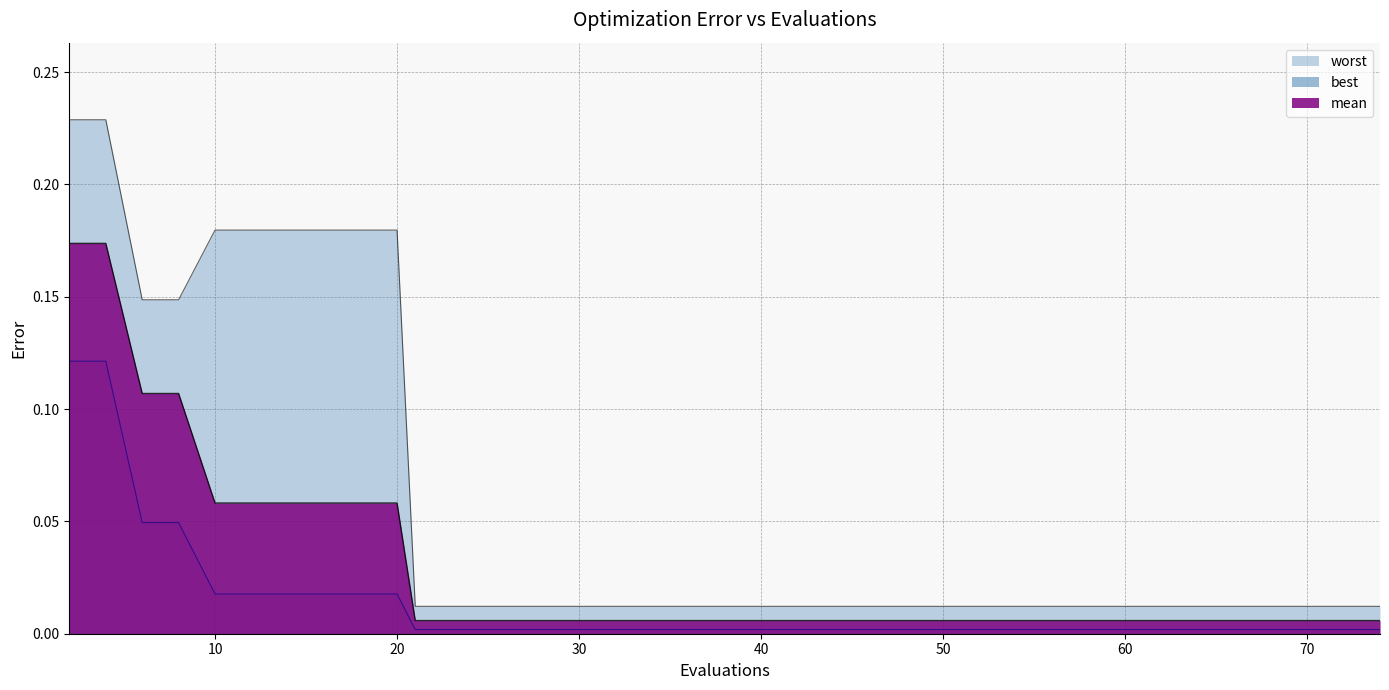

Is it true that best equals 0.0 at 63?

True